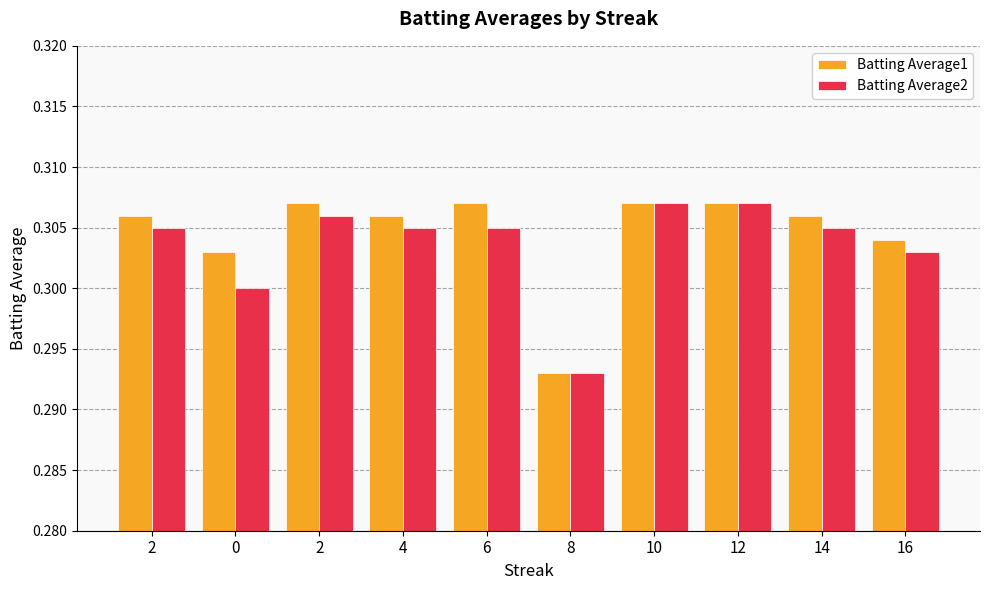

What are all the series names shown in the legend?

Batting Average1, Batting Average2